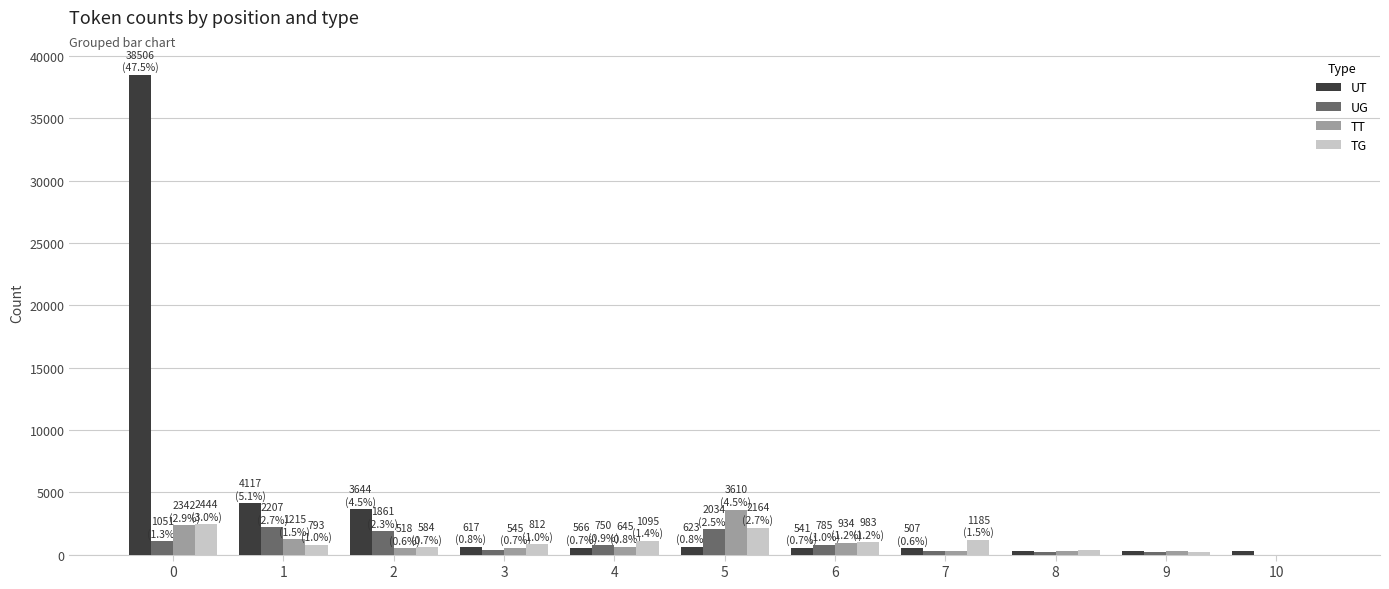

What is the approximate value of UT at 5, to the nearest 10?

620